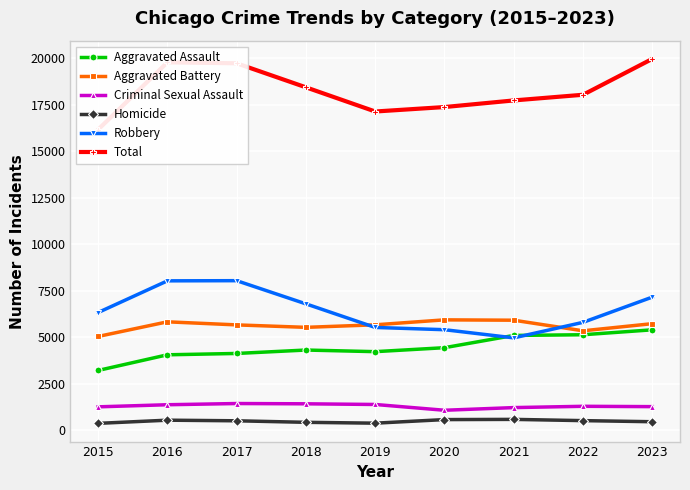

True or false: Total and Aggravated Battery cross at least once.

False